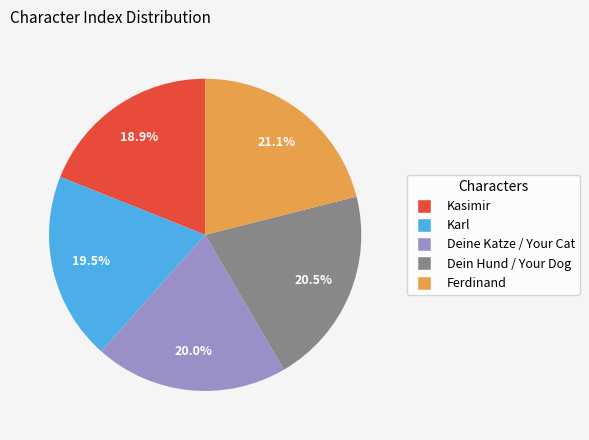

How many slices are in this pie chart?

5